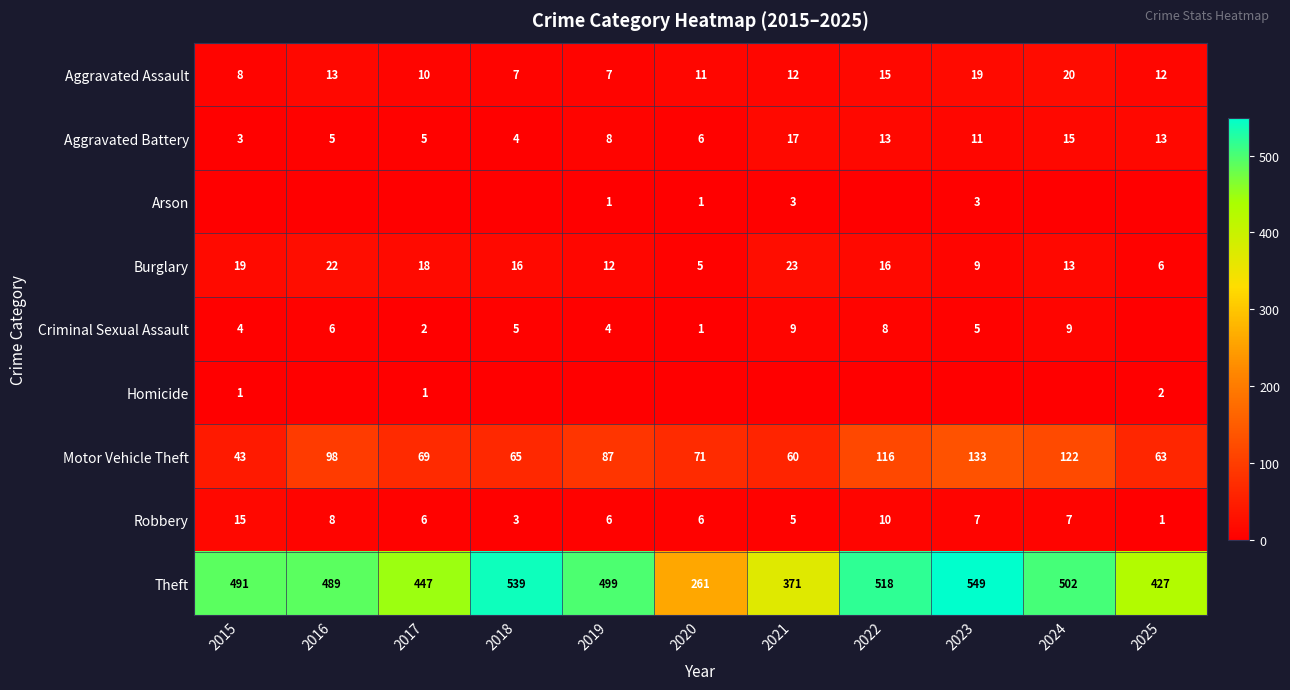

What is the sum of all Motor Vehicle Theft values?

927